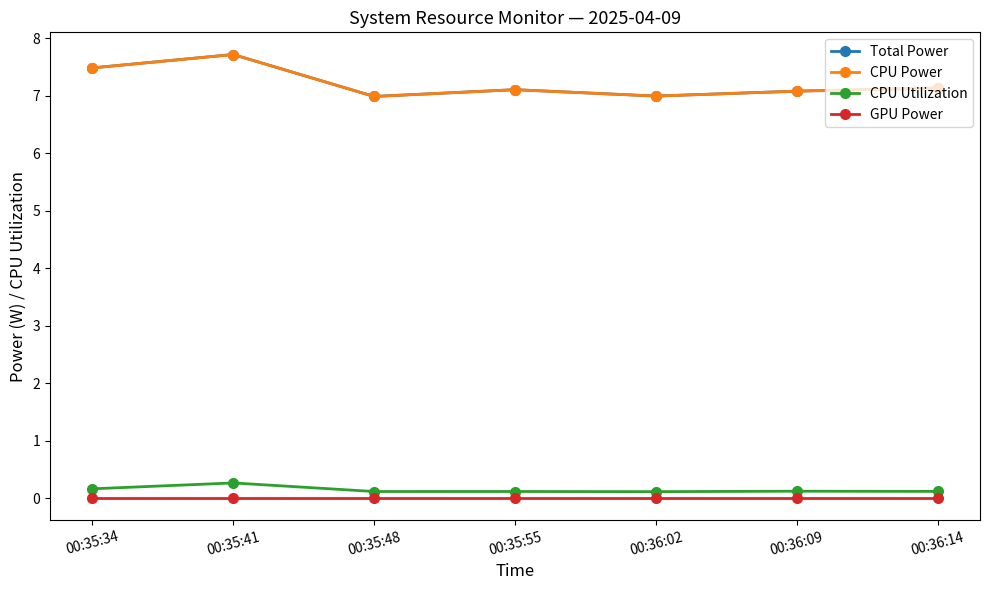

In CPU Utilization, how many points are lower than both neighbors (excluding endpoints)?

2